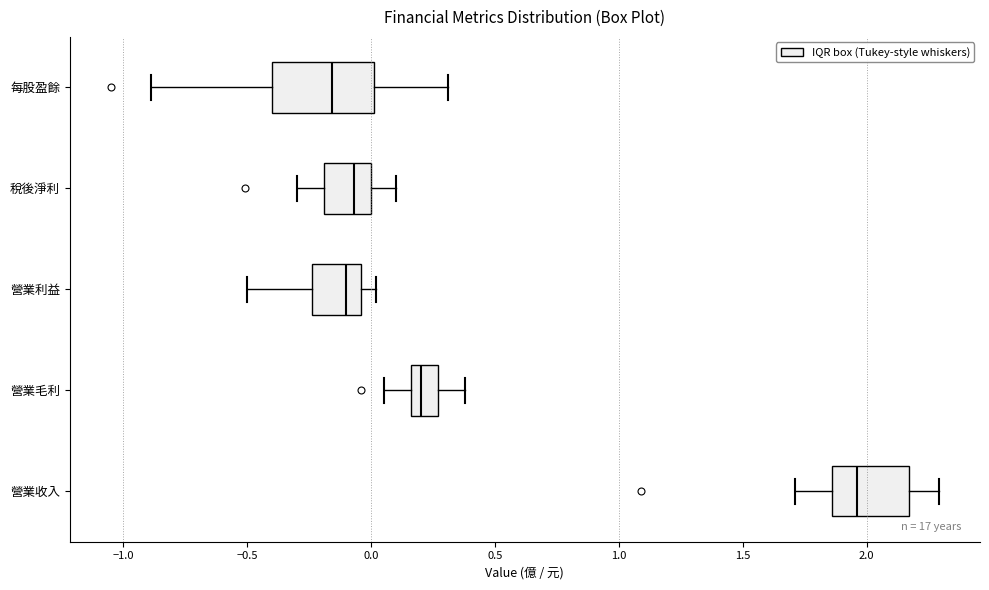

Which box is the widest, from its left edge to its right edge?

每股盈餘